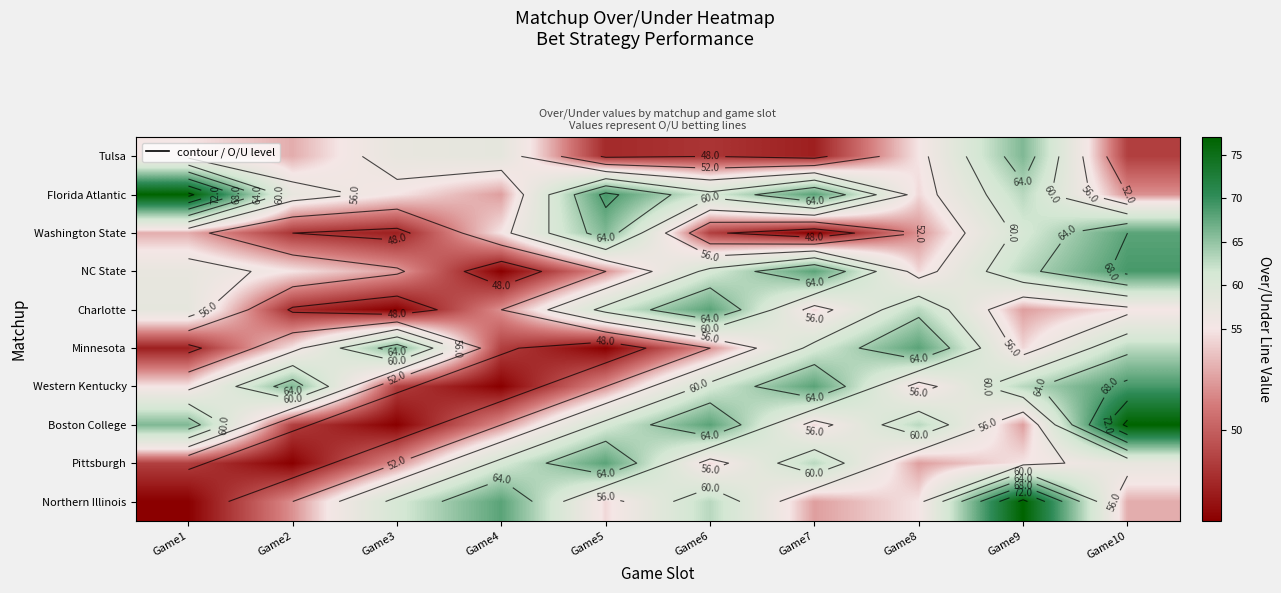

How many data points in Northern Illinois are less than 55?

5